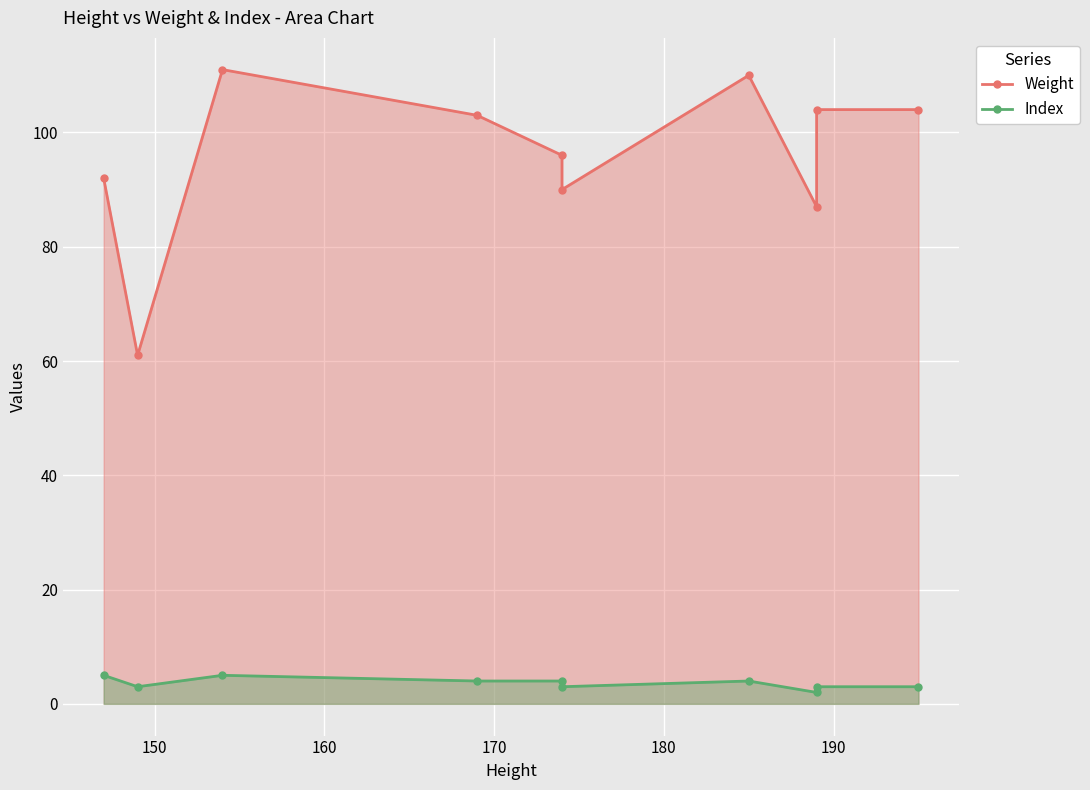

In Index, how many points are higher than both neighbors (excluding endpoints)?

2